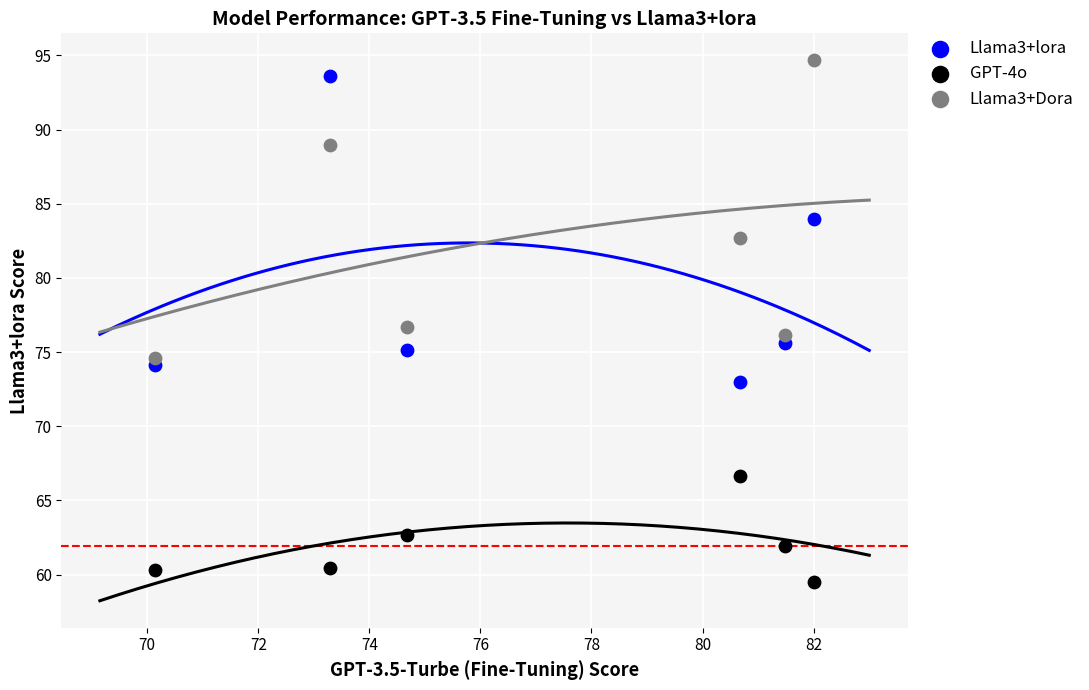

Across all data points, what is the range of Y values (max minus min)?

35.2